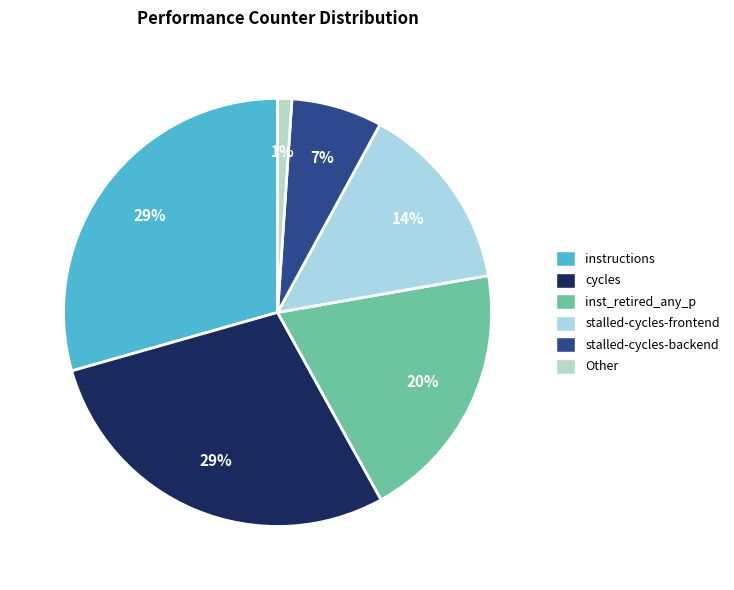

To the nearest percent, what is the average slice percentage?

17%